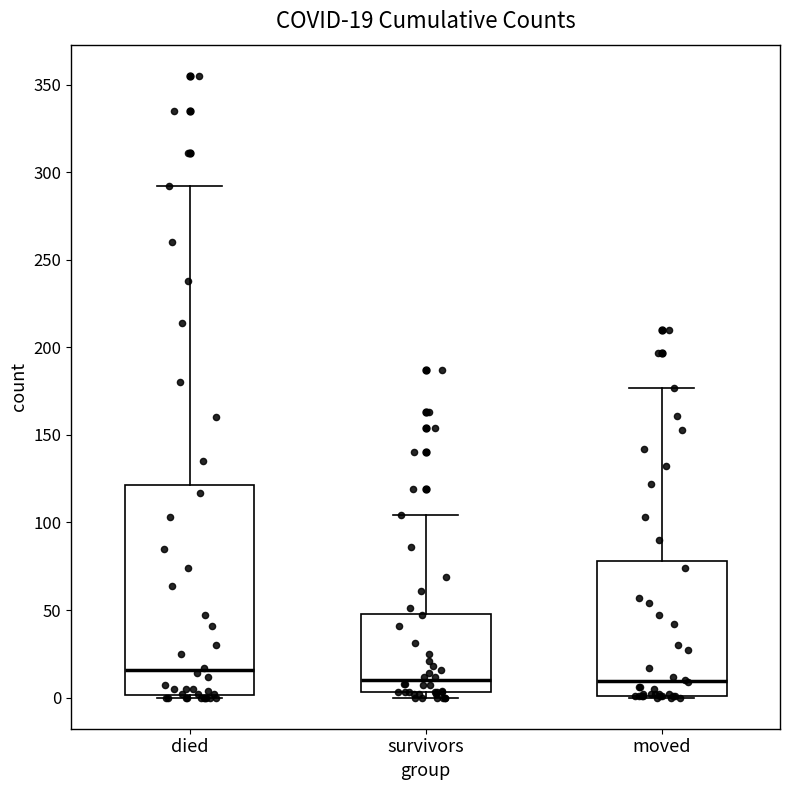

Which box has the highest median line?

died